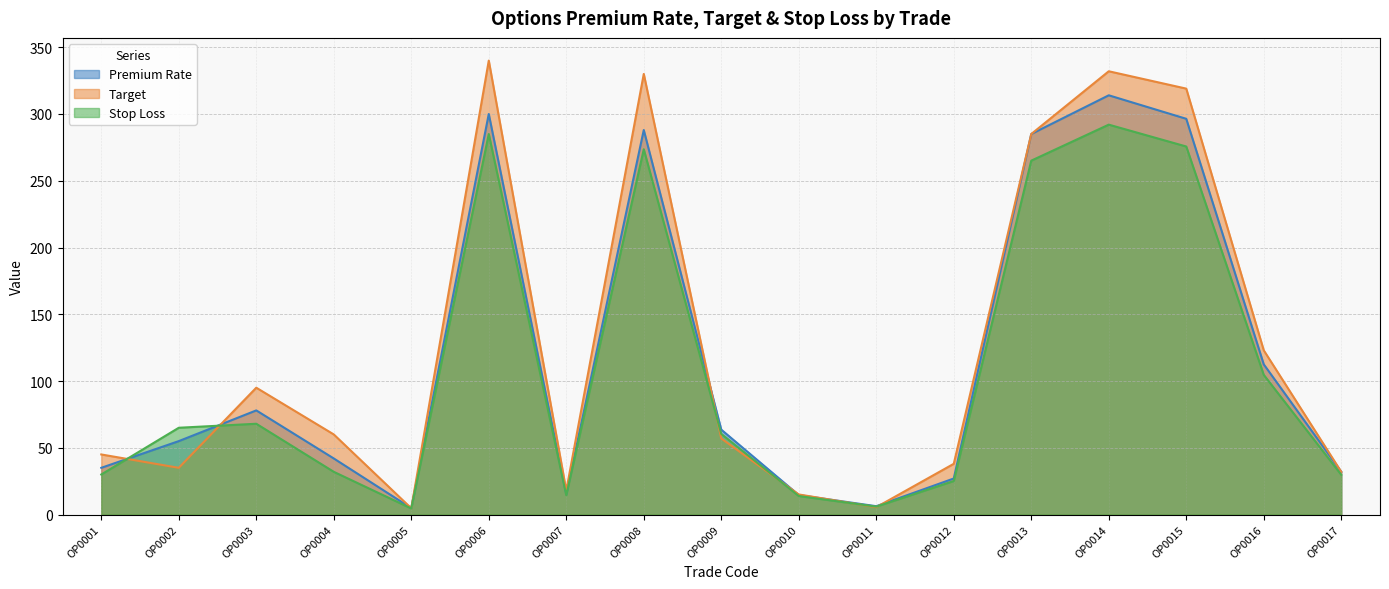

What is the total value across all series at OP0014?

938.0